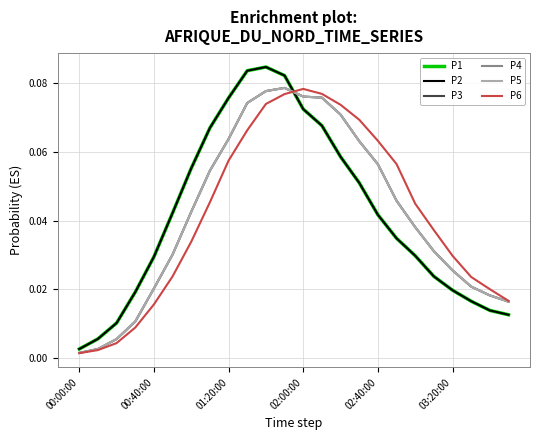

Rank the series by their maximum value, from lowest to highest.

P6, P3, P4, P5, P1, P2